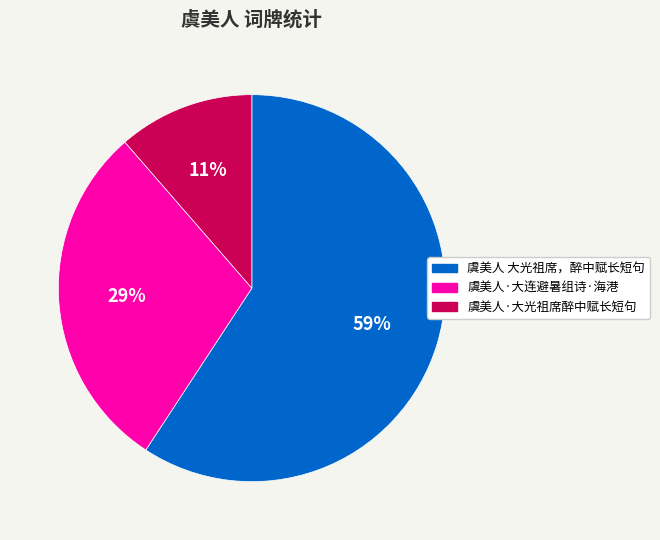

Count the number of slices in the pie.

3